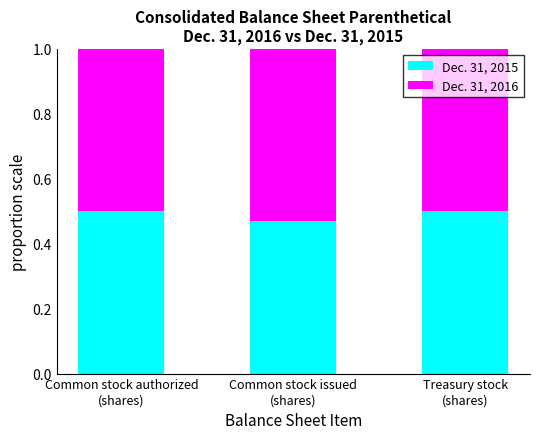

What are all the series names shown in the legend?

Dec. 31, 2015, Dec. 31, 2016